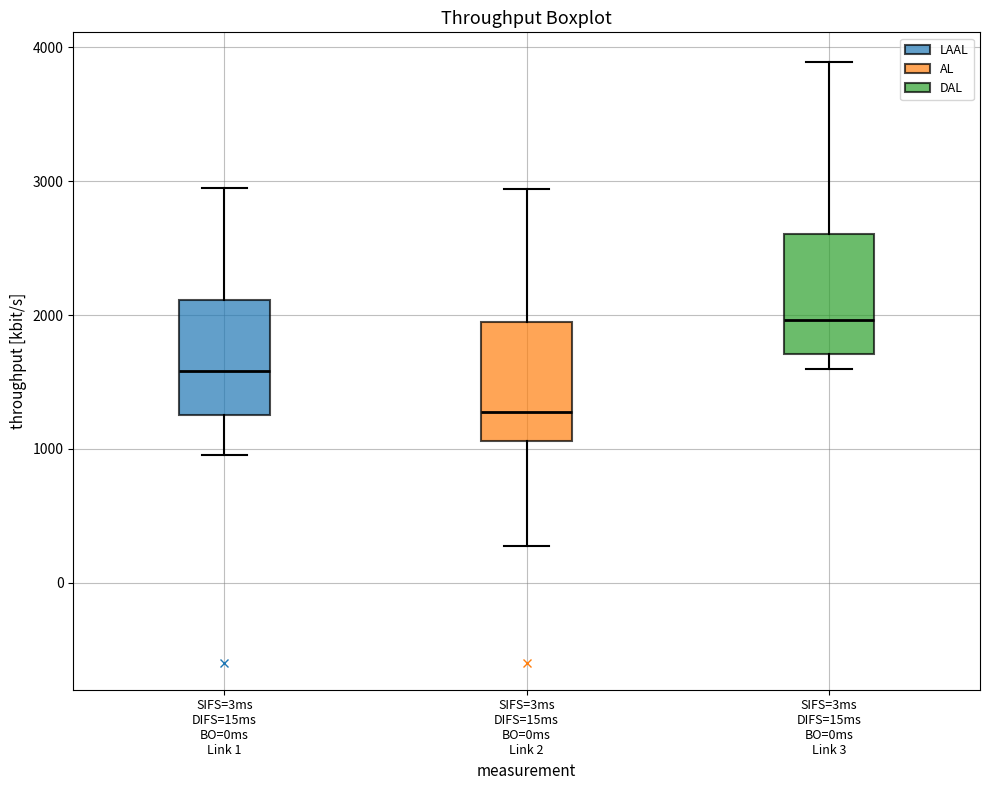

Reading left to right, transcribe this box plot: for each box, give where its median line is, the range the box spans, and where its two whiskers end, as read against the y-axis. The values are not printed on the chart, so give them approximately, as read against the axis.

SIFS=3ms DIFS=15ms BO=0ms Link 1: median 1600, box 1300 to 2100, whiskers 1000 to 2900
SIFS=3ms DIFS=15ms BO=0ms Link 2: median 1300, box 1100 to 1900, whiskers 300 to 2900
SIFS=3ms DIFS=15ms BO=0ms Link 3: median 2000, box 1700 to 2600, whiskers 1600 to 3900